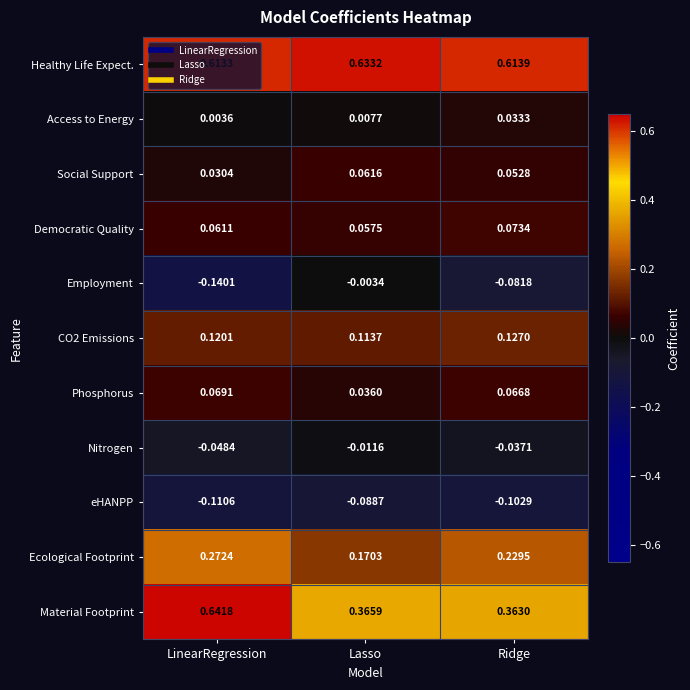

Which series has the largest range (max minus min)?

Material Footprint